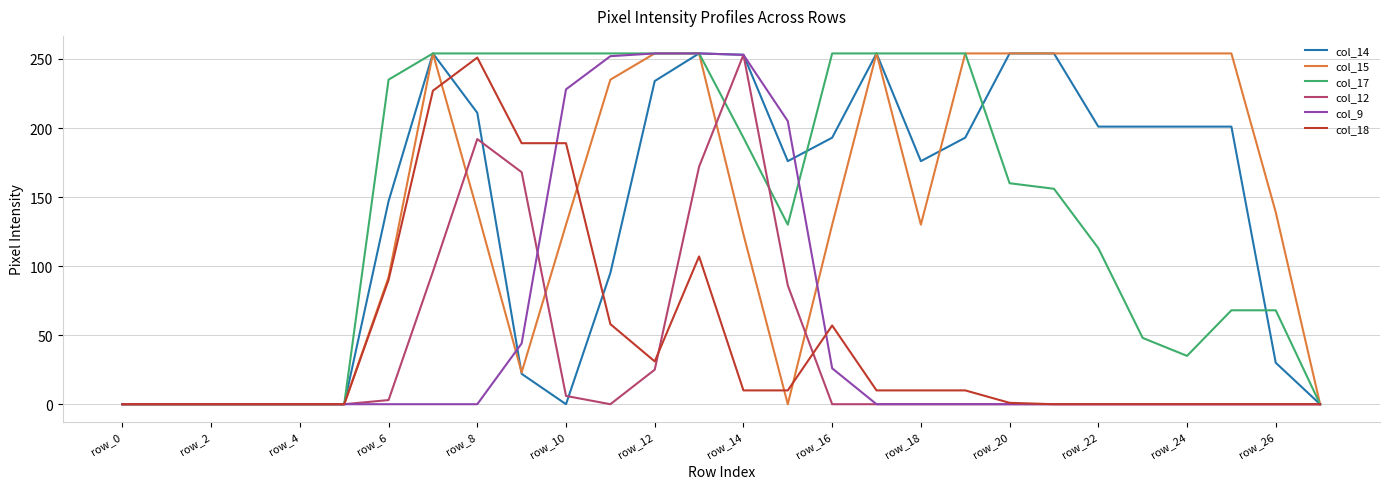

What is the average value of the col_17 series?

143